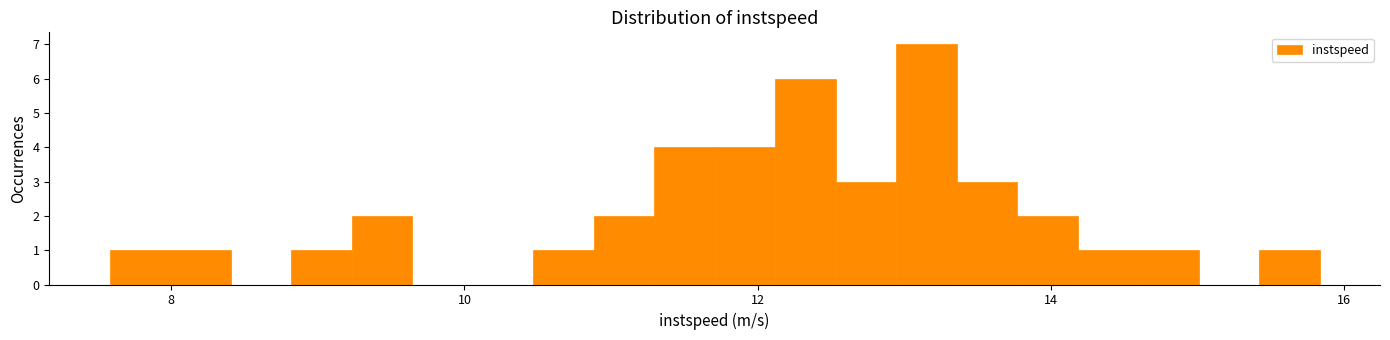

Read against the x-axis, roughly where is the centre of the tallest bar?

13.2